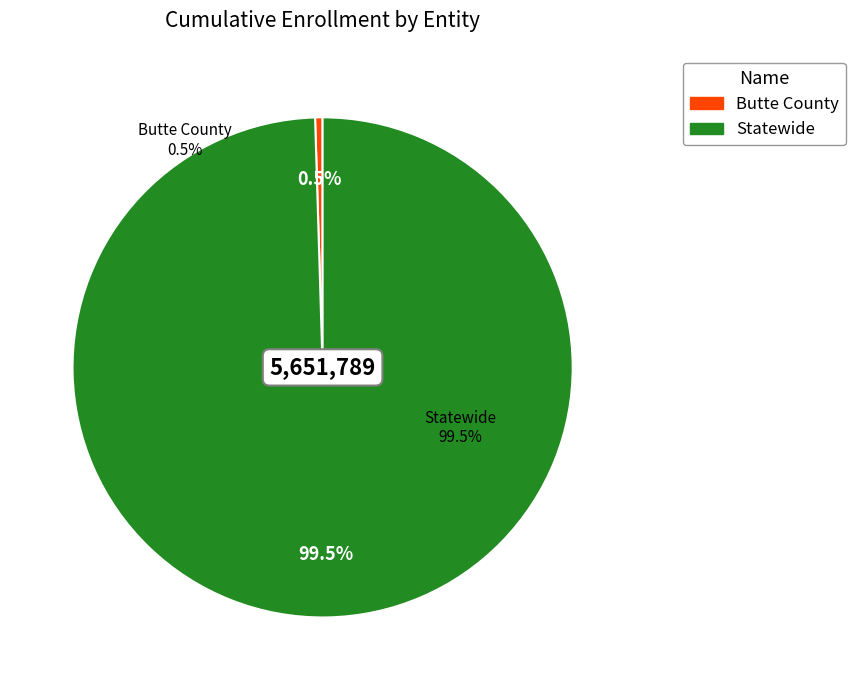

Combined, do Butte County and Statewide account for over 50%?

Yes